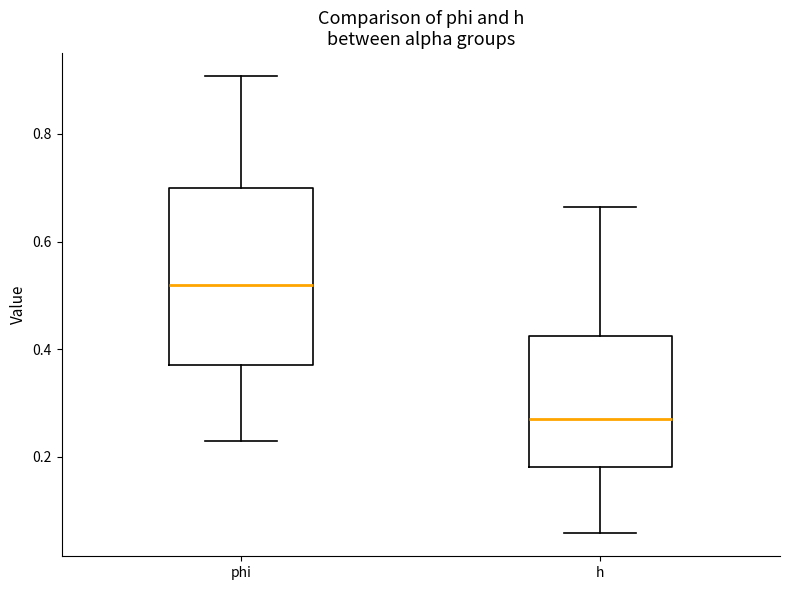

Which box's median line is the lowest?

h